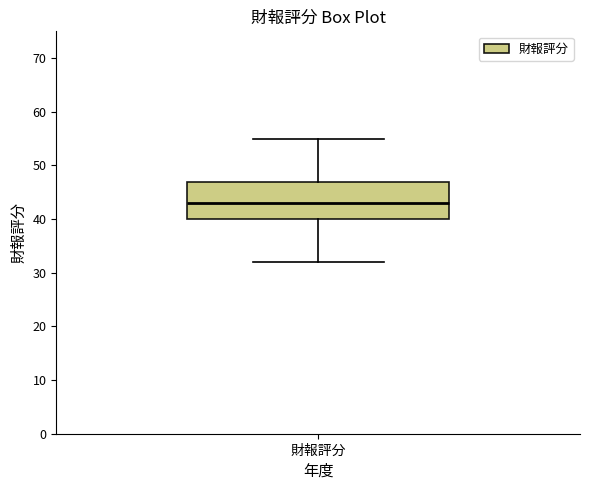

Transcribe this box plot: give where the median line is, the range the box spans, and where the two whiskers end, as read against the y-axis. The values are not printed on the chart, so give them approximately, as read against the axis.

median 43, box 40 to 47, whiskers 32 to 55